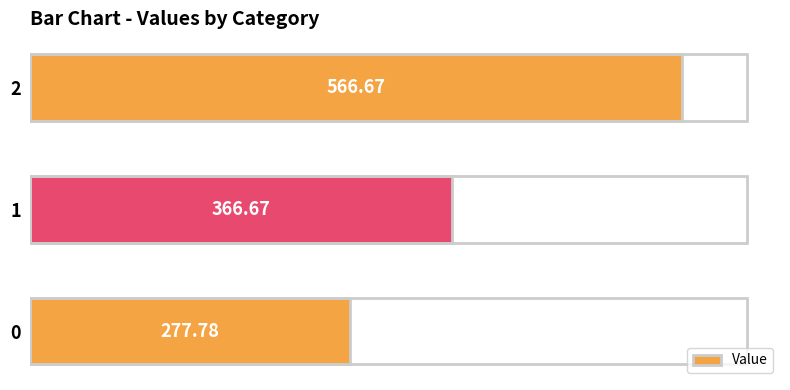

Which label corresponds to the largest value in the chart?

2